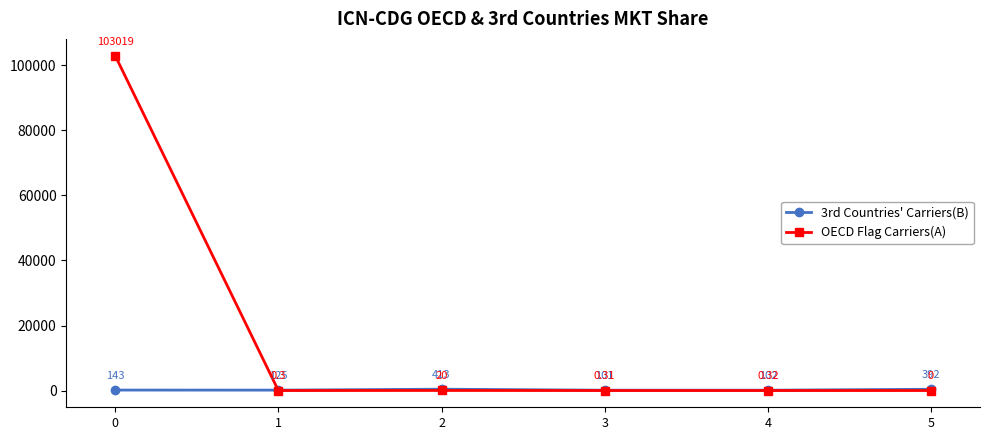

What is the difference between the maximum and minimum values in the 3rd Countries' Carriers(B) series?

312.0